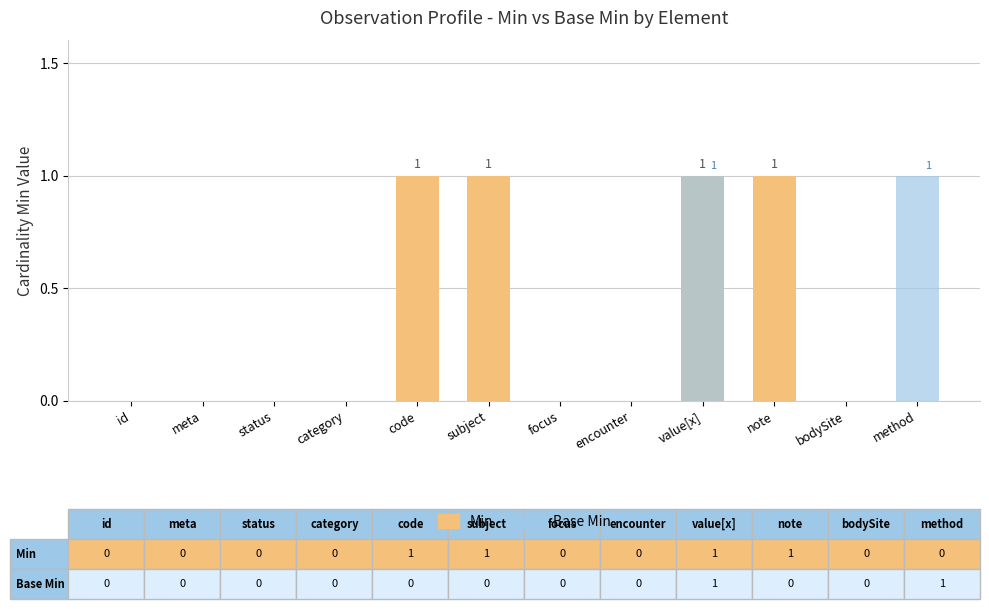

Is the value of Base Min at status greater than the value of Min at note?

No